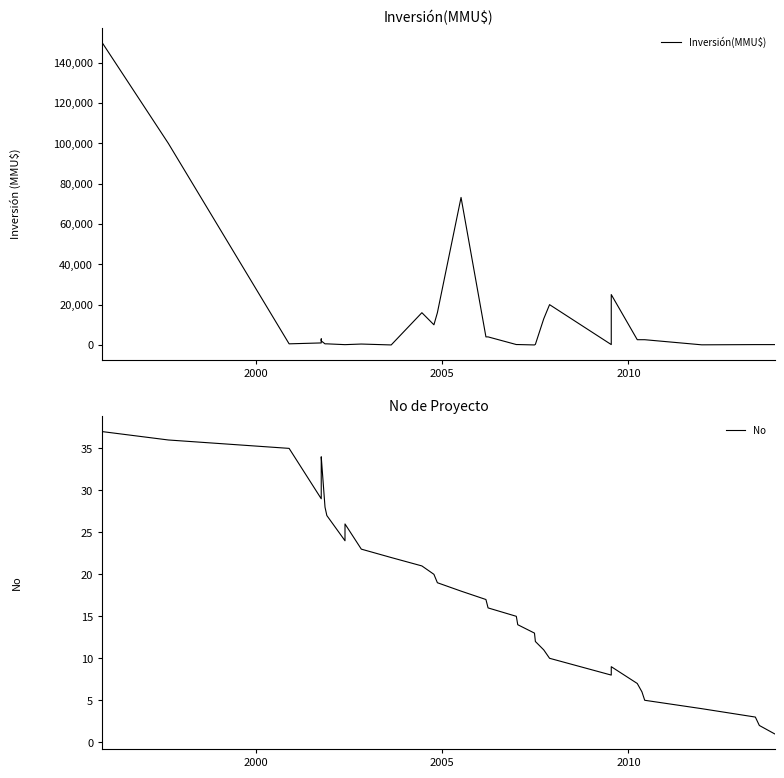

What is the value of the No point at the 34th from the left?

4